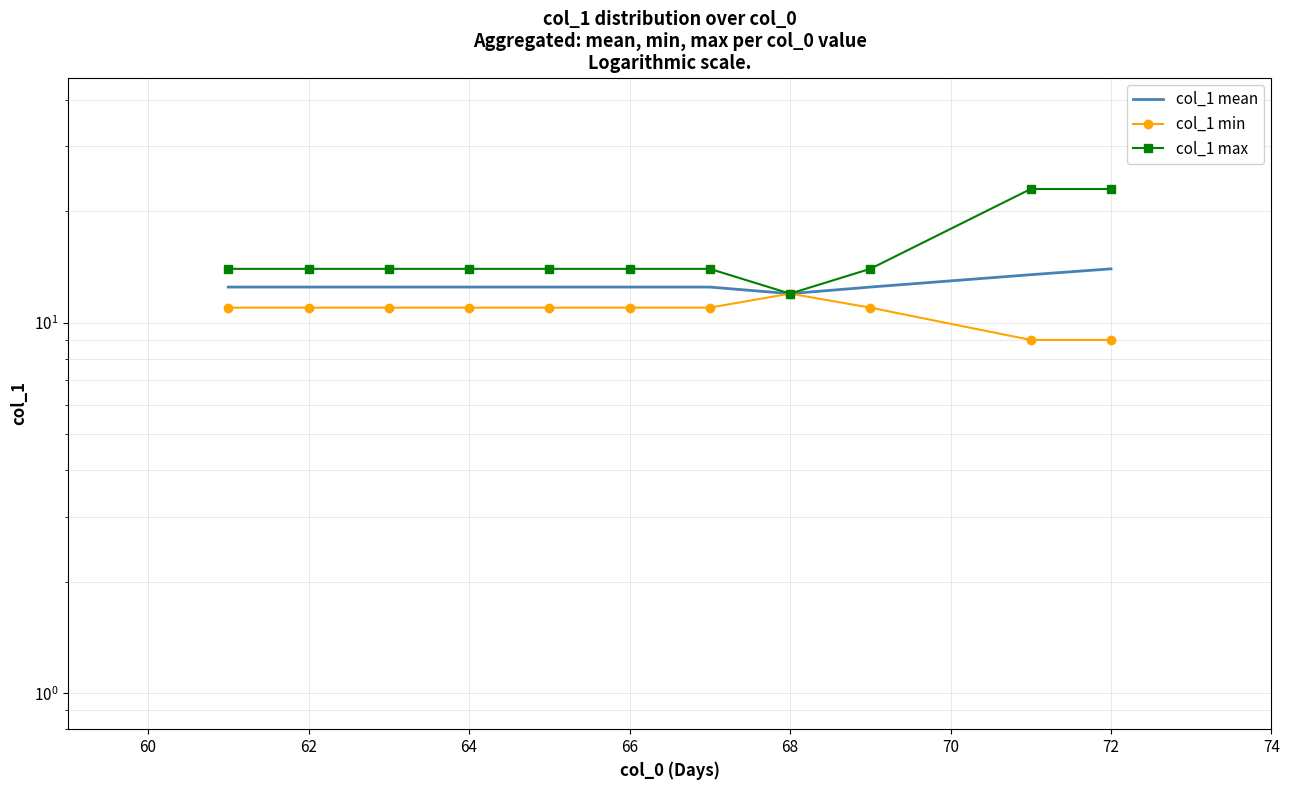

Which series has the largest total across all categories?

col_1 max